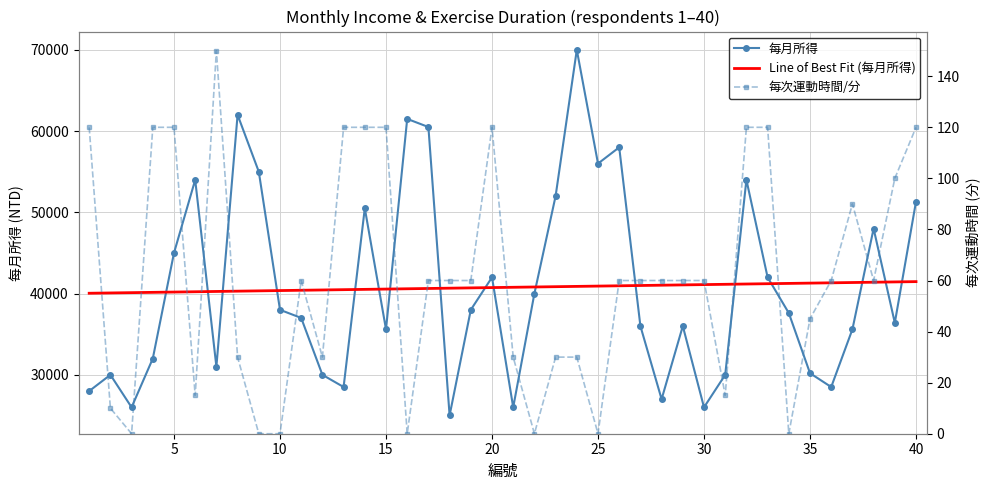

Which series has the widest spread of values?

每月所得